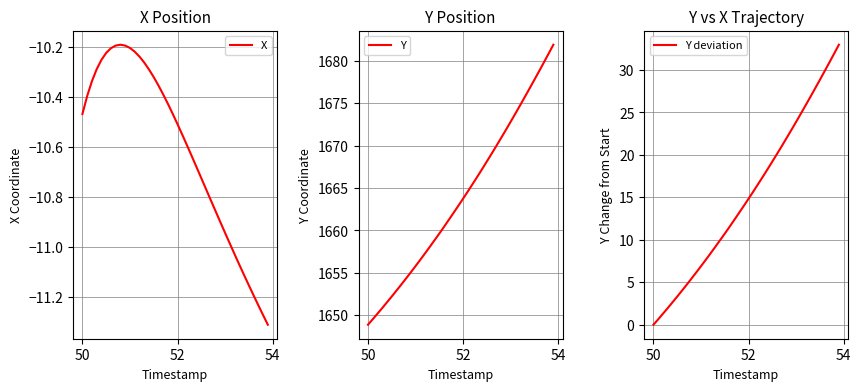

Is it true that Y equals 2386.3 at 28?

False